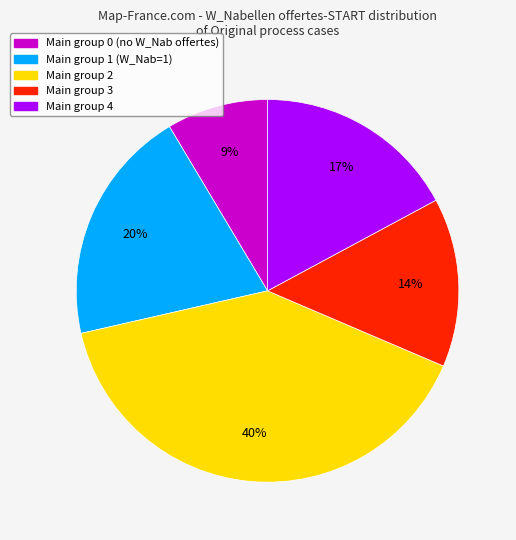

Is there any slice that represents more than half of the pie?

No